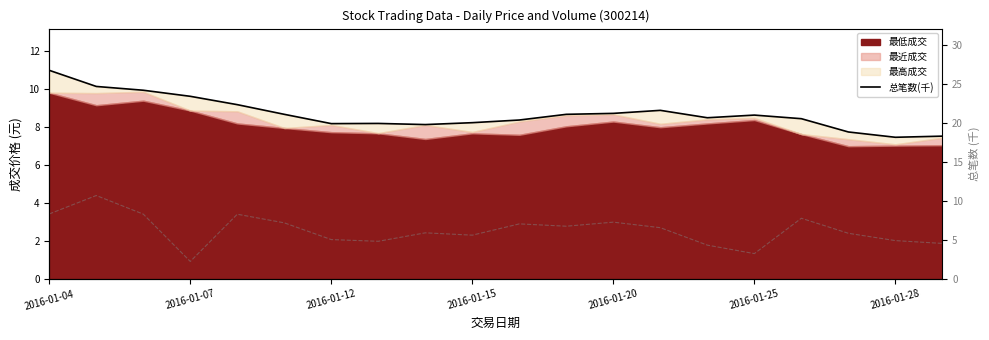

Where does the data first go above 8?

2016-01-04